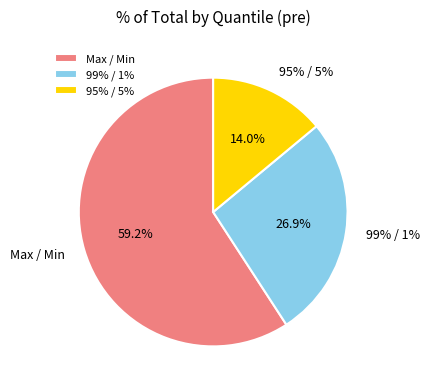

How many segments does this pie chart have?

3